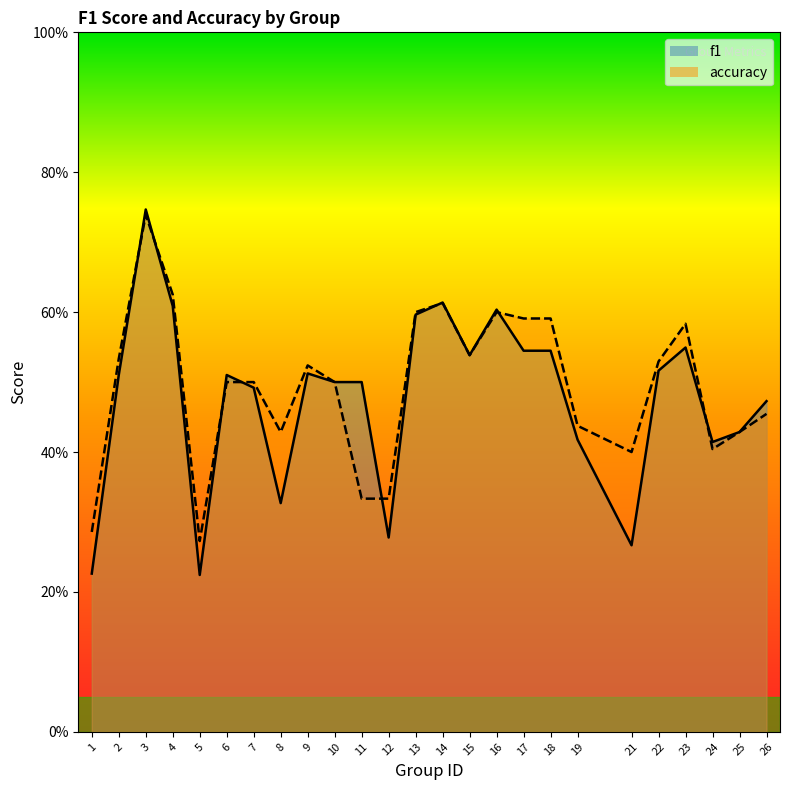

Count the f1 values in the range 0 to 1.

25